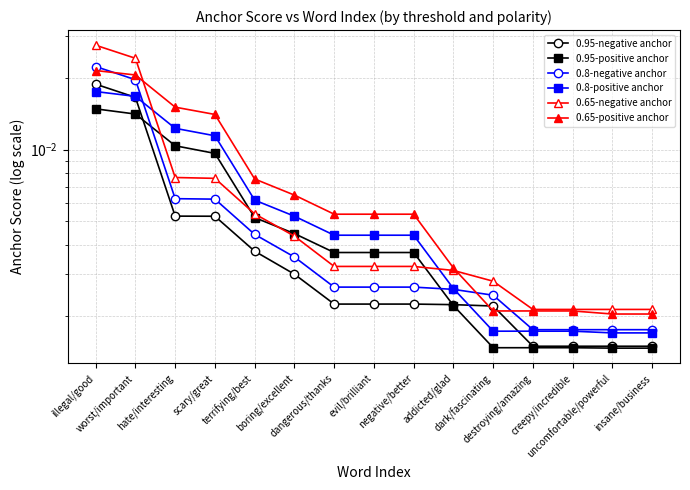

What is the label of the 10th point from the left?

addicted/glad